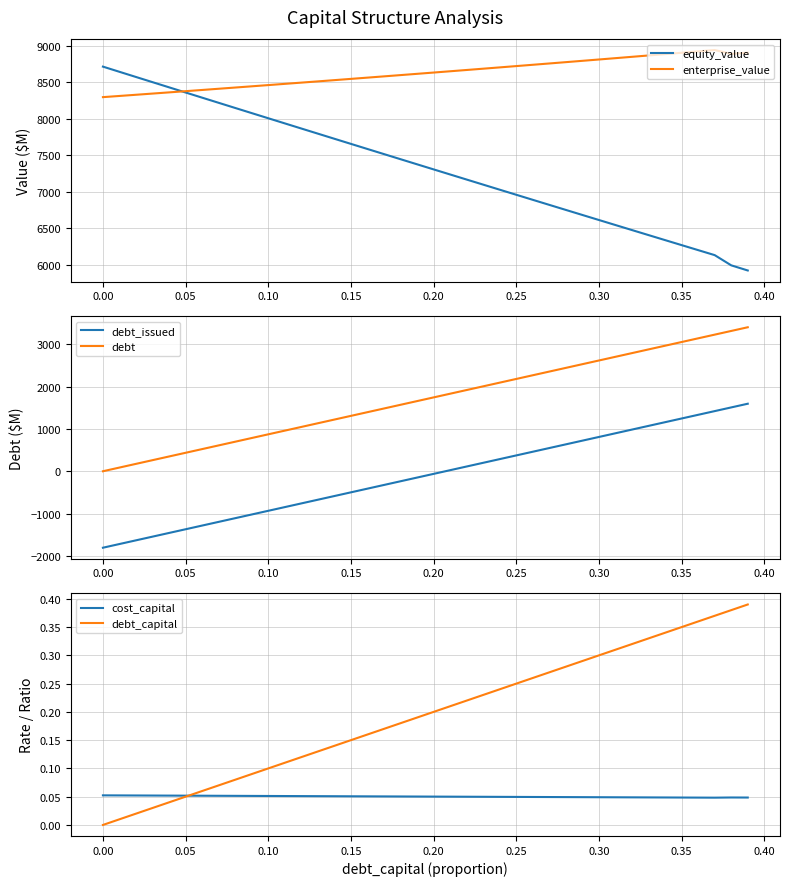

What is the minimum value shown in the chart?

-1807.4